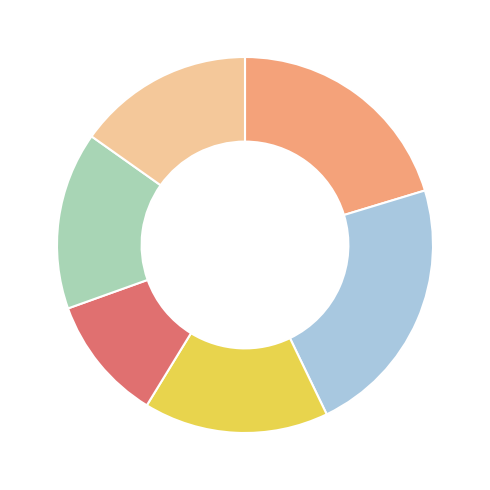

Is there any slice that represents more than half of the pie?

No